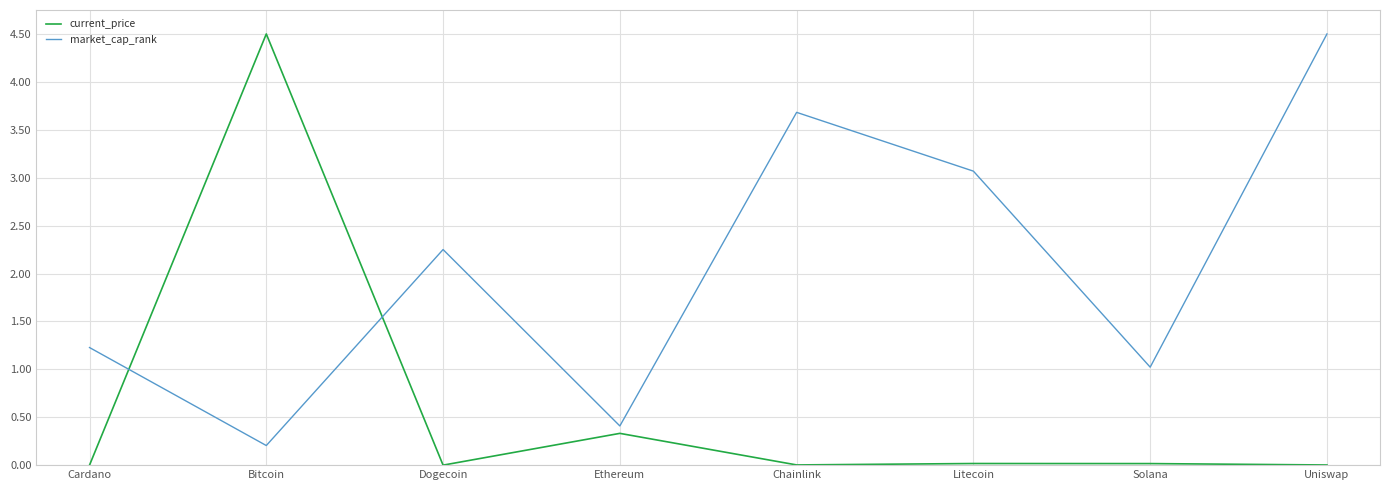

How many lines are shown in the chart?

2